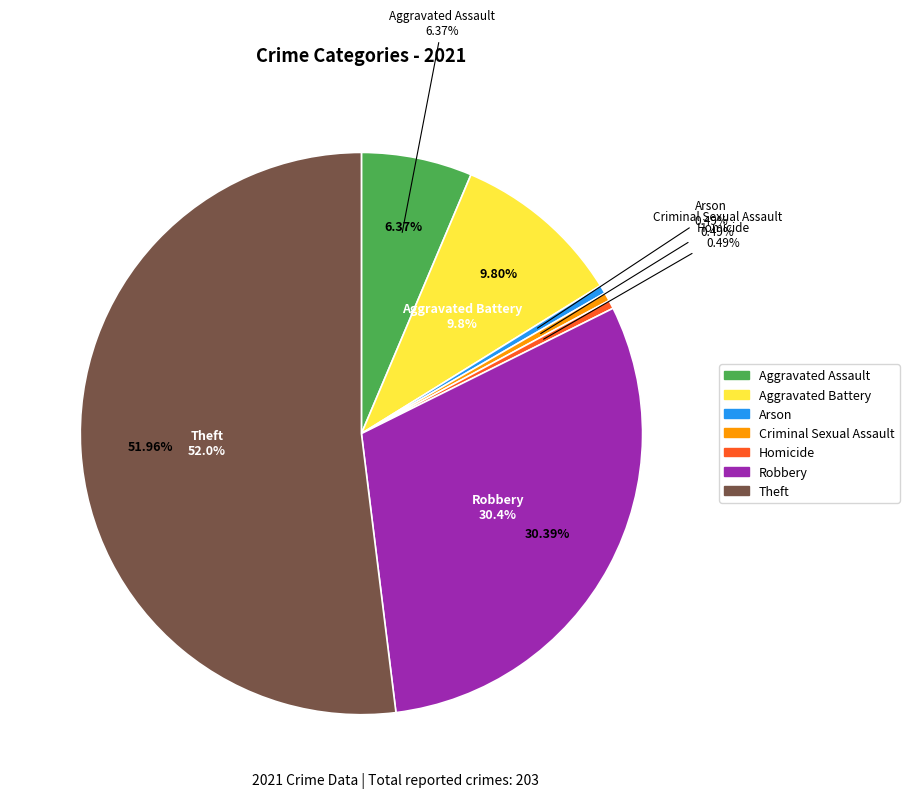

How many slices are in this pie chart?

7